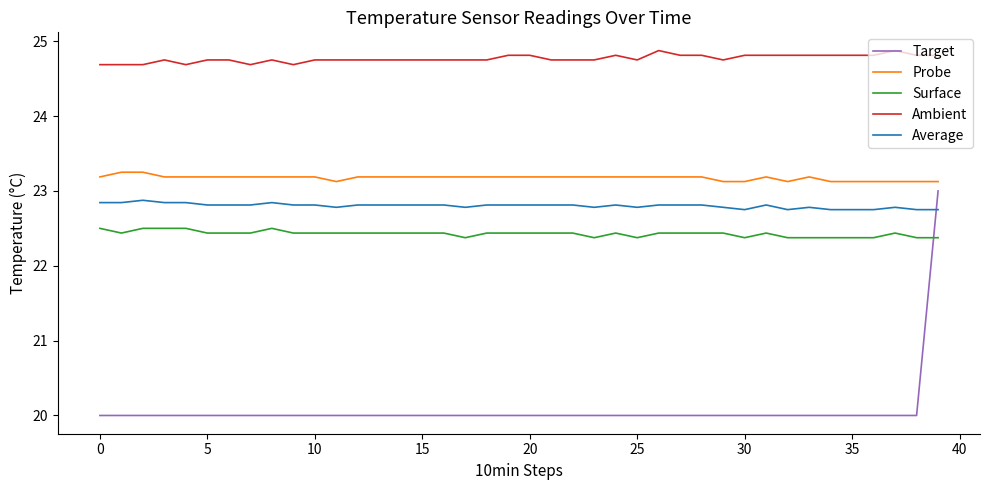

How many times do Target and Average cross each other?

1